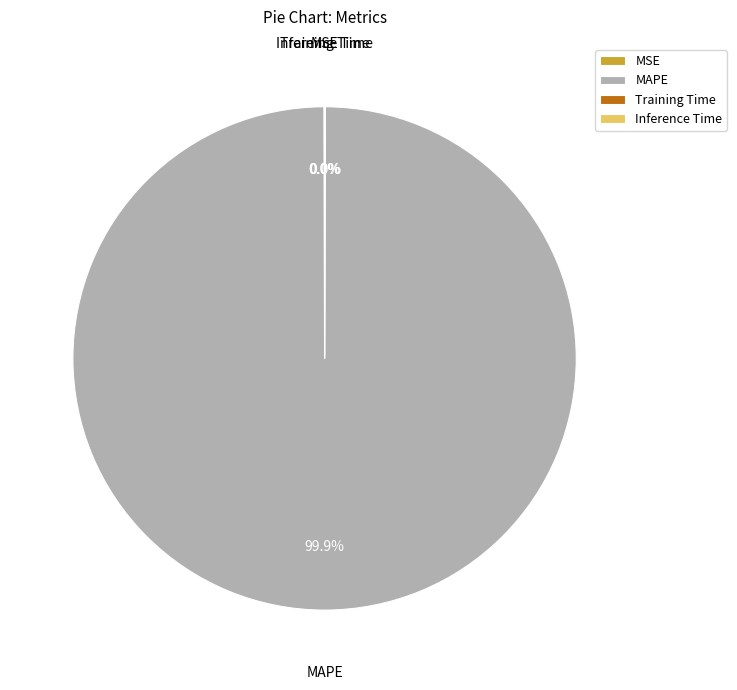

What is the largest slice in the pie chart?

MAPE